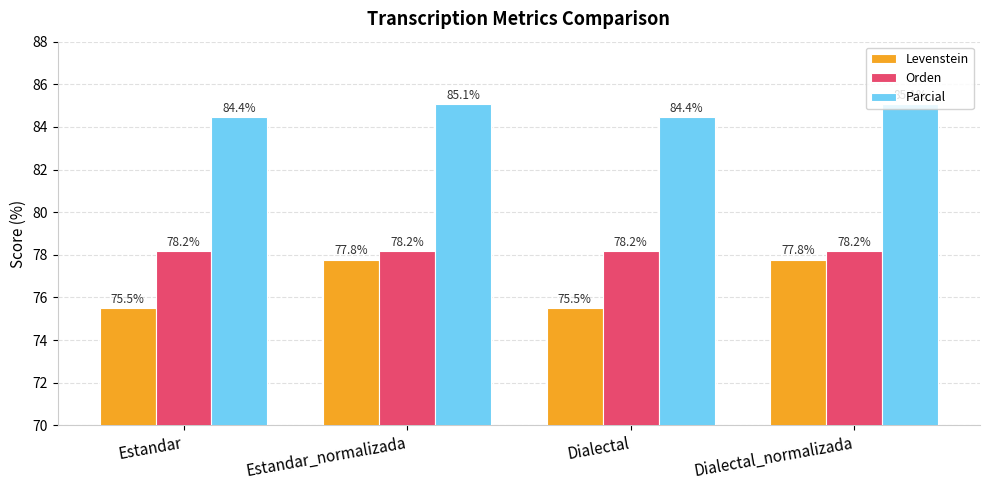

Between Estandar and Estandar_normalizada, which series saw the biggest shift?

Levenstein